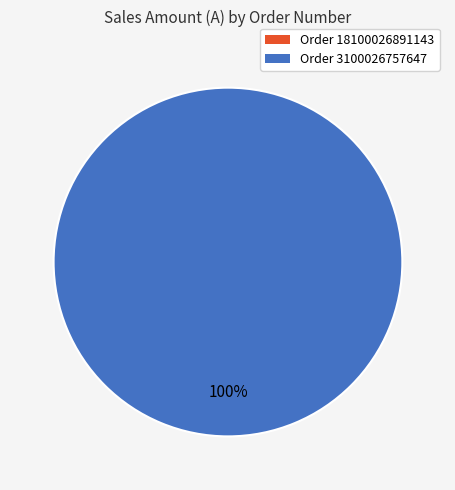

To the nearest percent, what percentage of the pie is 3100026757647?

100%